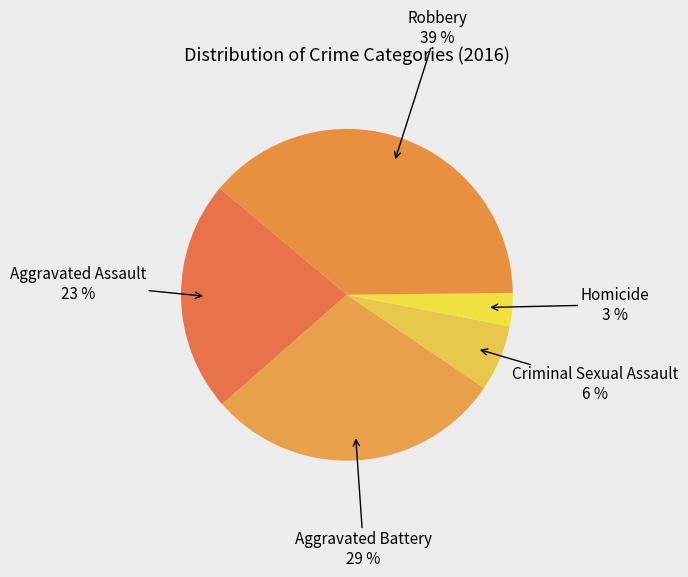

How many segments does this pie chart have?

5